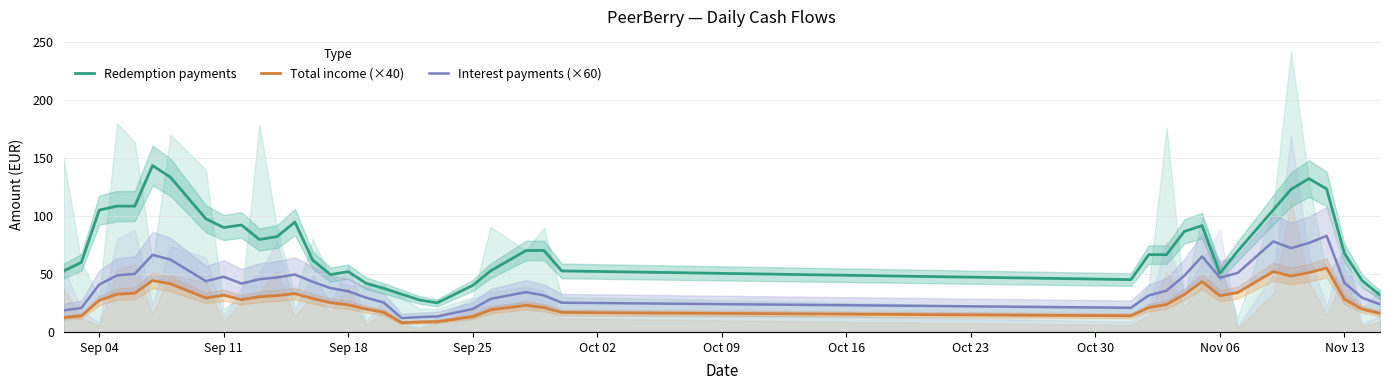

How many lines are shown in the chart?

3